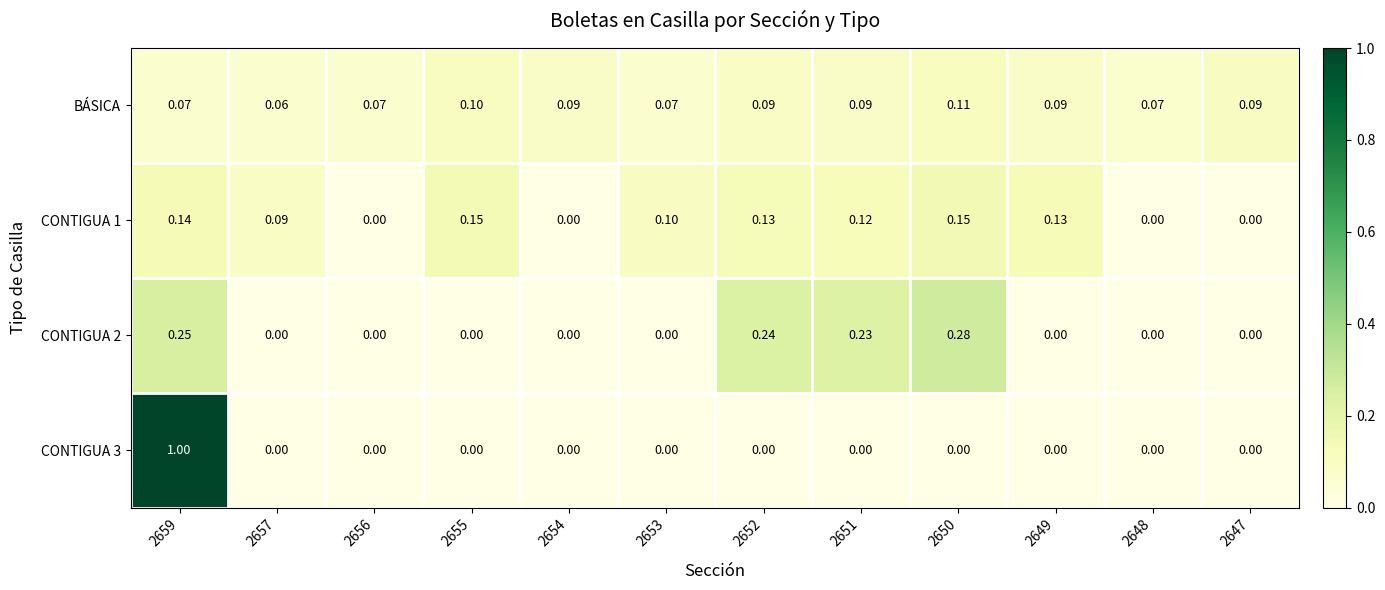

How many values in CONTIGUA 3 are above zero?

1